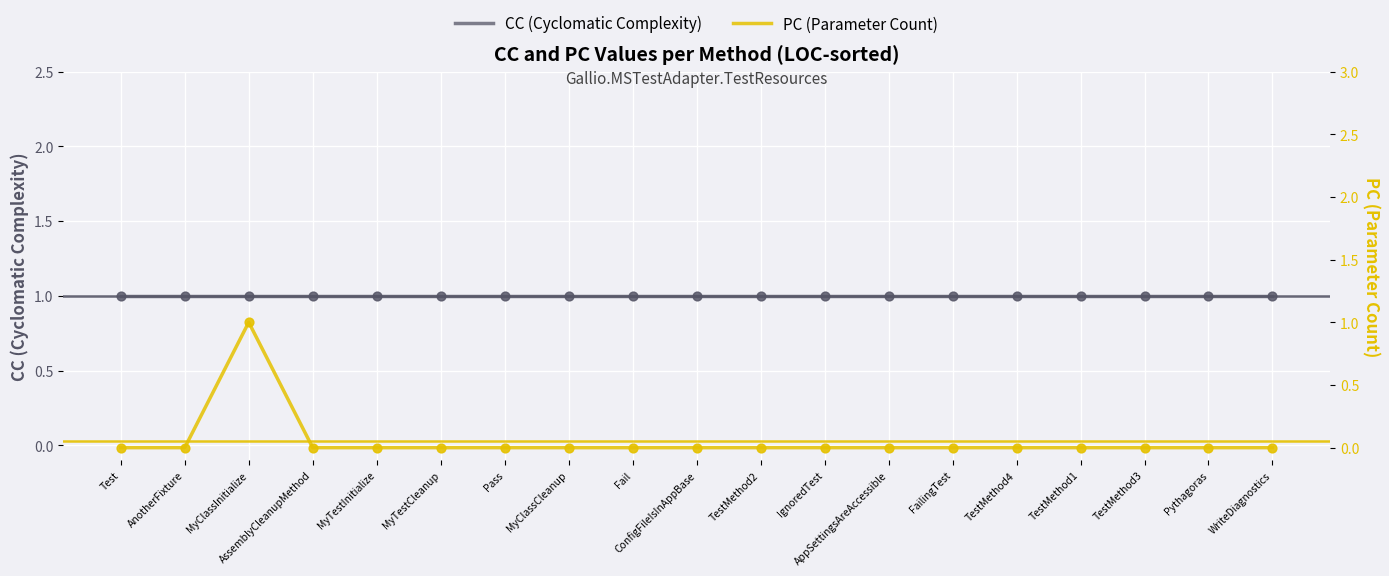

At which category is the sum across all series the highest?

MyClassInitialize